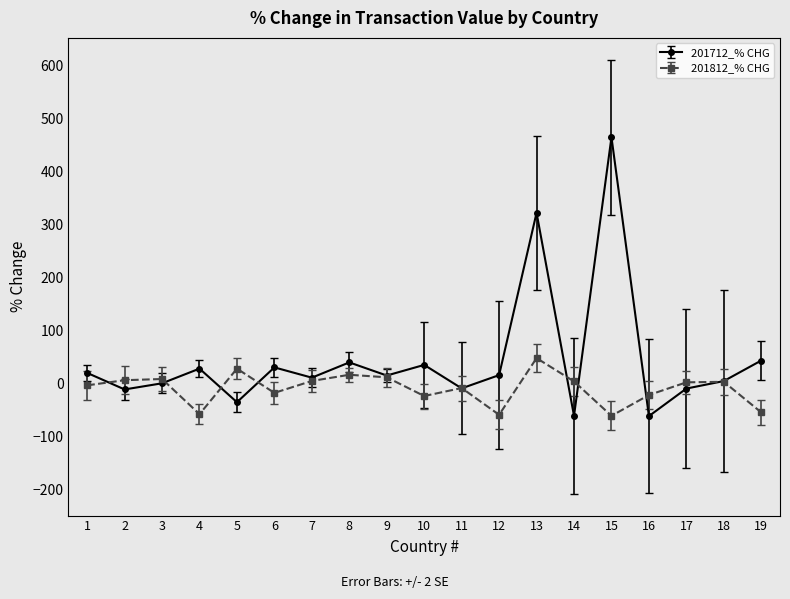

What is the minimum value shown in the chart?

-61.7